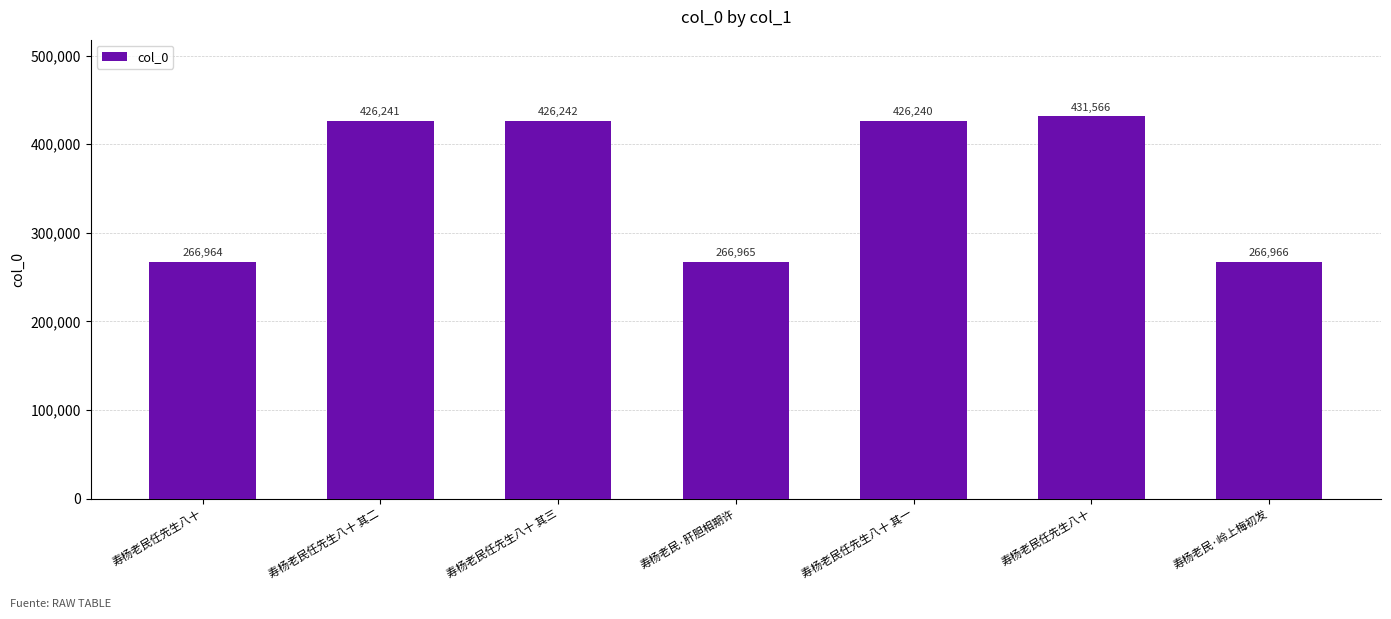

How many series are shown in this chart?

1